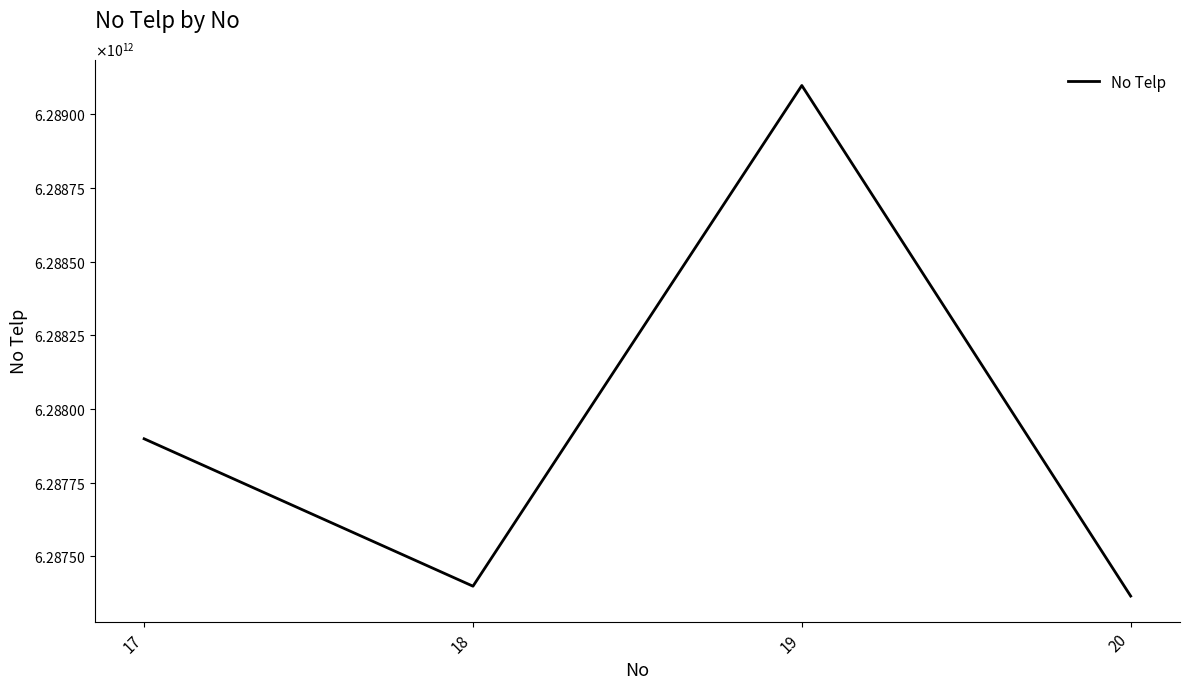

Which label corresponds to the largest value in the chart?

19